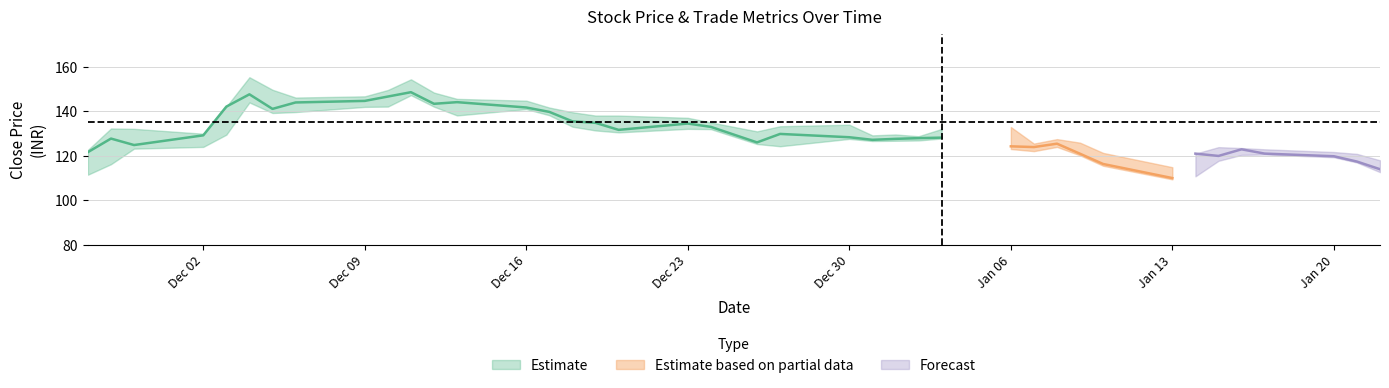

What is the highest value of the High series?

155.3